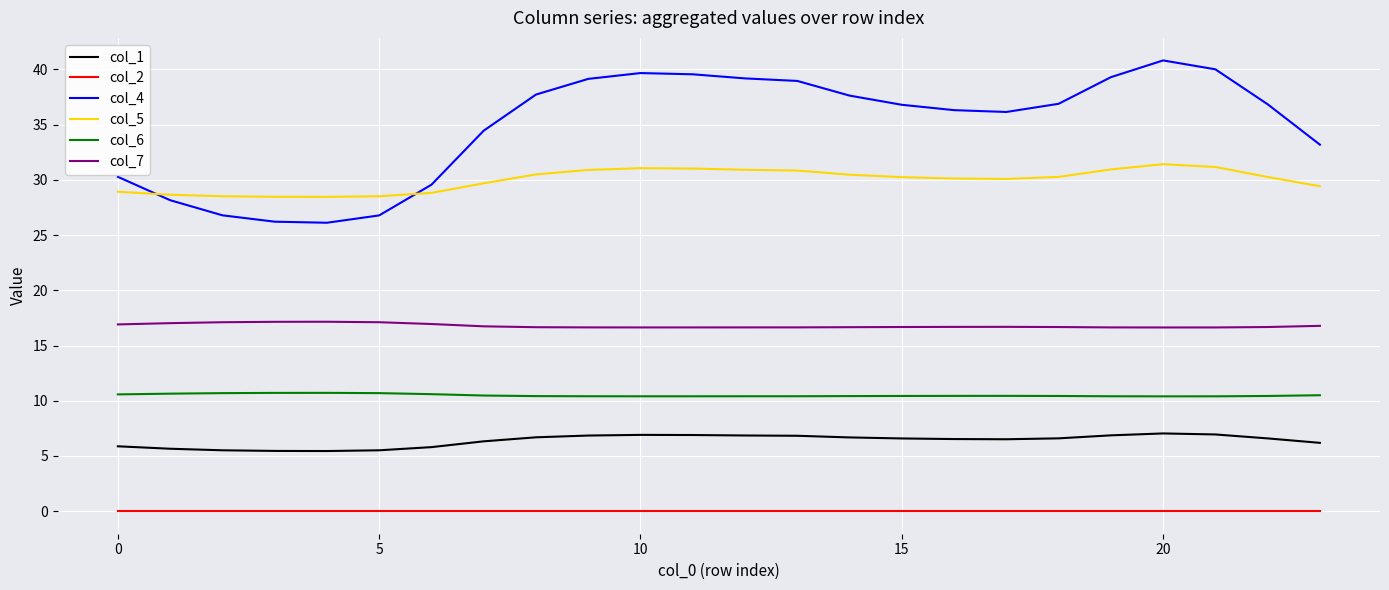

What is the maximum value shown in the chart?

40.8